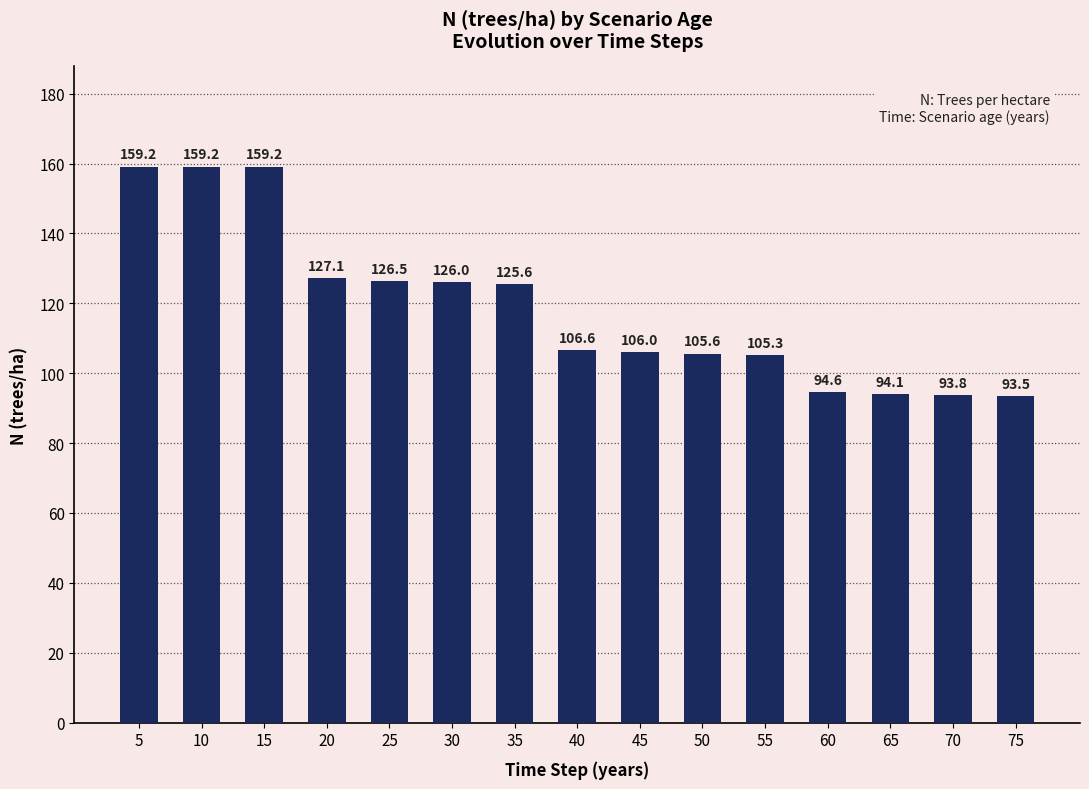

What is the difference between the values at 25 and 40?

19.9